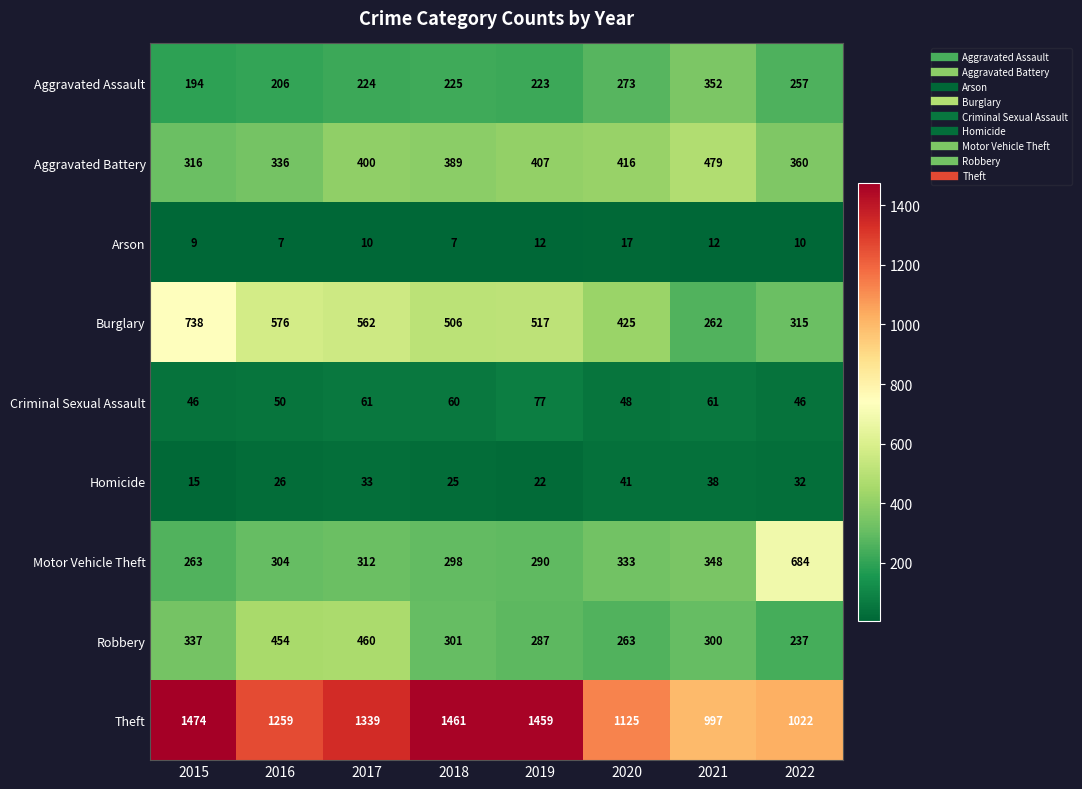

True or false: Motor Vehicle Theft has a value of 298 at 2018.

True